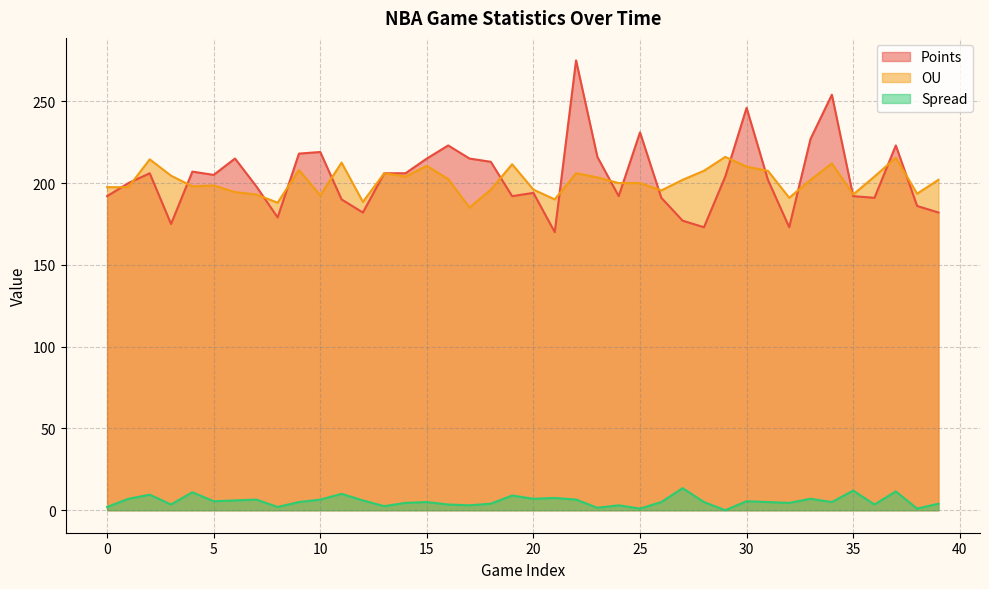

True or false: Spread and Points intersect in this chart.

False